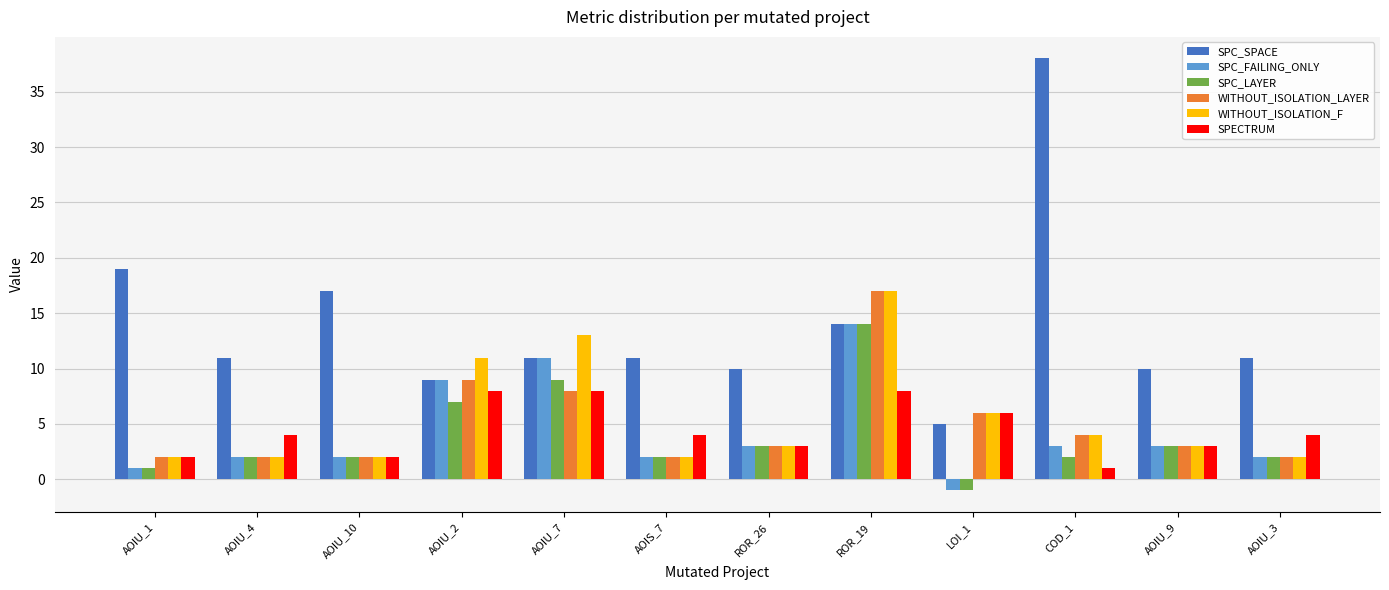

At which category does the chart reach its peak across all series?

COD_1